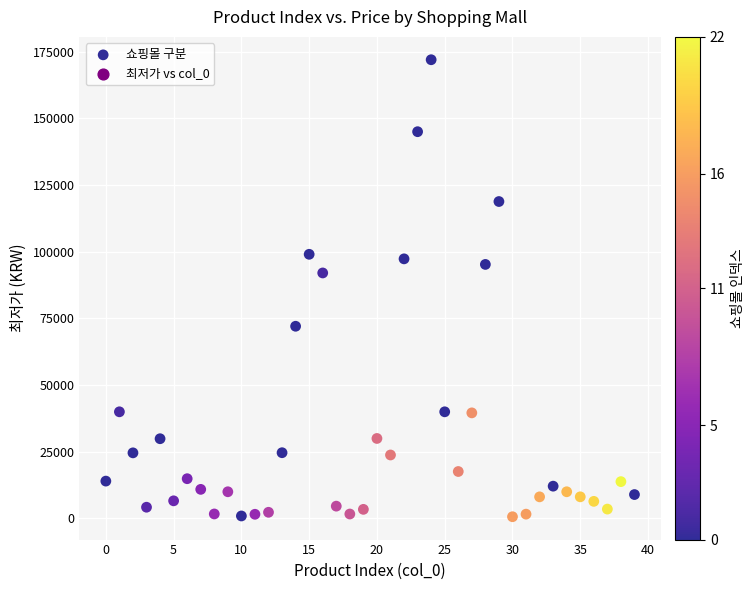

What Y value in the scatter plot is closest to 86265?

92000